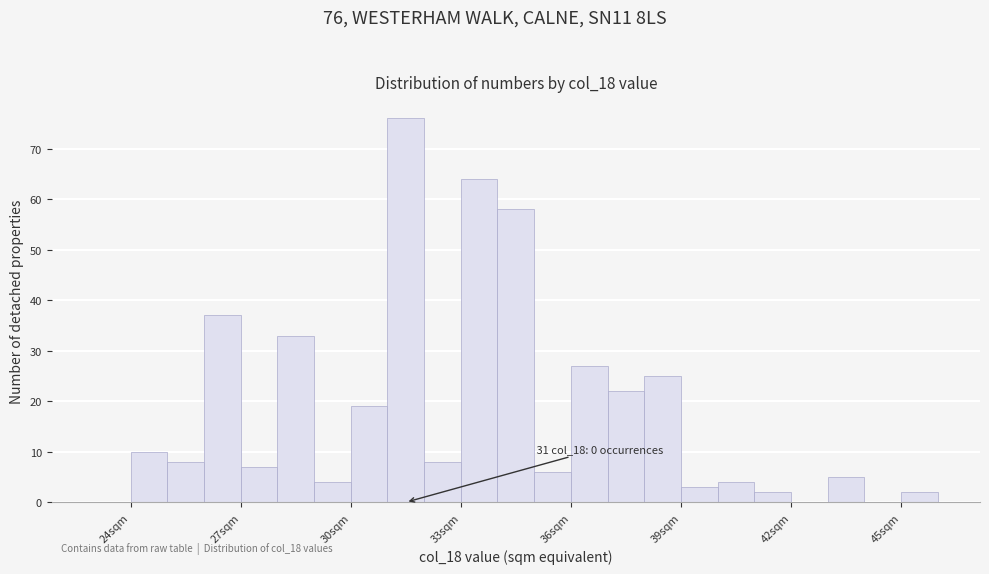

Around what value on the x-axis is the tallest bar? Give the approximate position of its centre, as read against the axis.

31.5